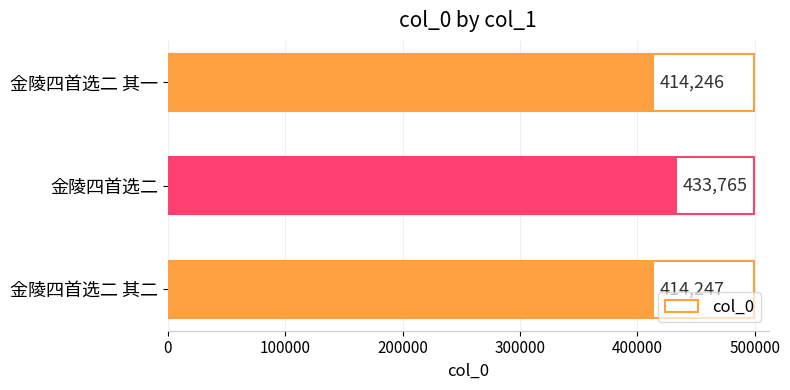

How many categories are shown in the chart?

3